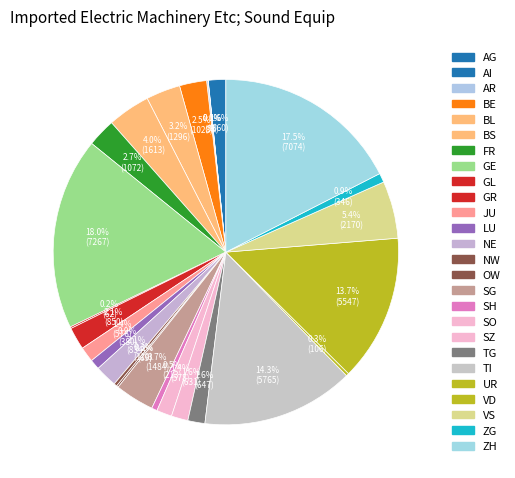

The SZ slice represents 2% of the pie. True or false?

True